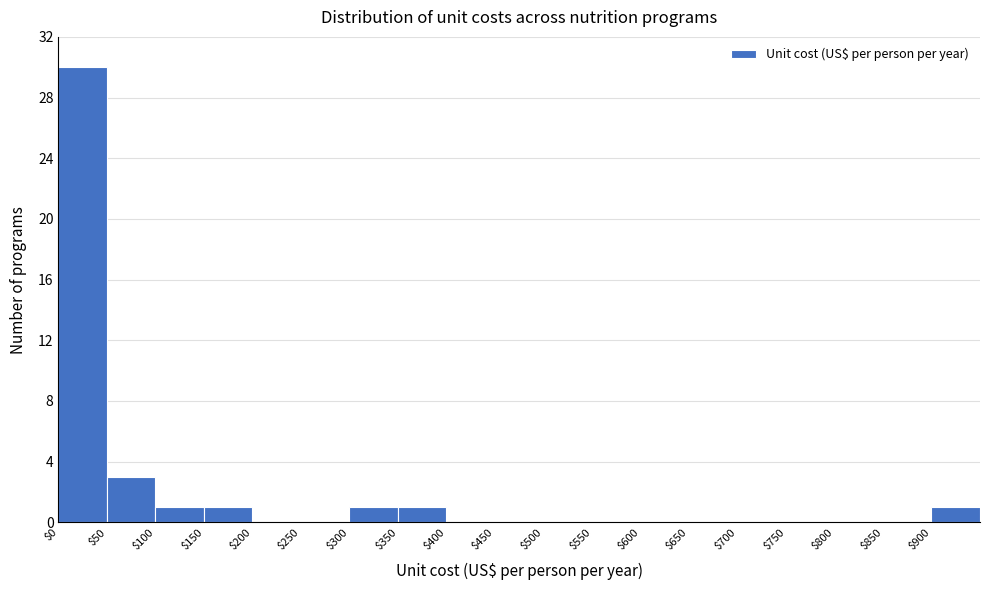

Reading left to right, list every bar in this chart as the range it spans on the x-axis followed by its height. The values are not printed on the chart, so give them approximately, as read against the axis.

0 to 50: 30
50 to 100: 3
100 to 150: 1
150 to 200: 1
200 to 250: 0
250 to 300: 0
300 to 350: 1
350 to 400: 1
400 to 450: 0
450 to 500: 0
500 to 550: 0
550 to 600: 0
600 to 650: 0
650 to 700: 0
700 to 750: 0
750 to 800: 0
800 to 850: 0
850 to 900: 0
900 to 950: 1